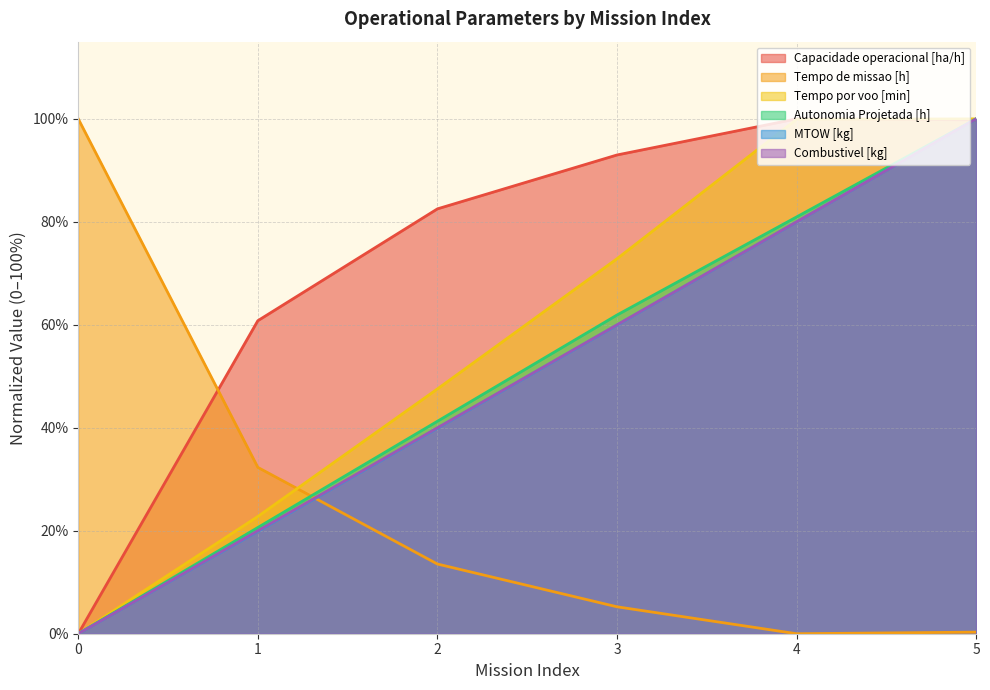

The value of Capacidade operacional [ha/h] at 4 is 69.0. True or false?

False